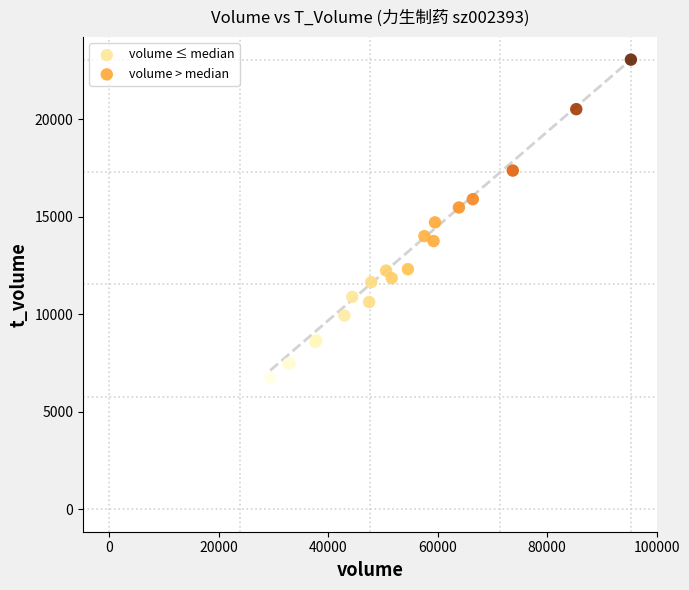

Which series contains the lowest Y value?

volume ≤ median